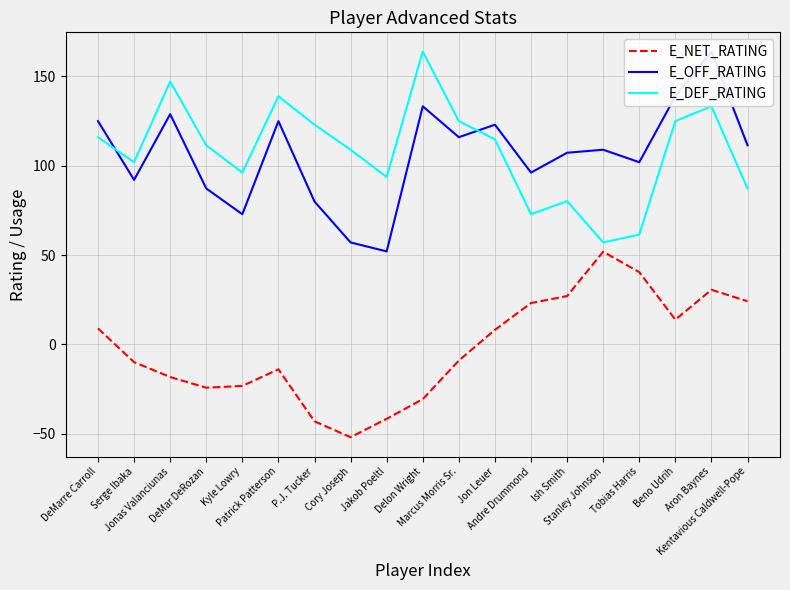

True or false: E_NET_RATING and E_OFF_RATING intersect in this chart.

False